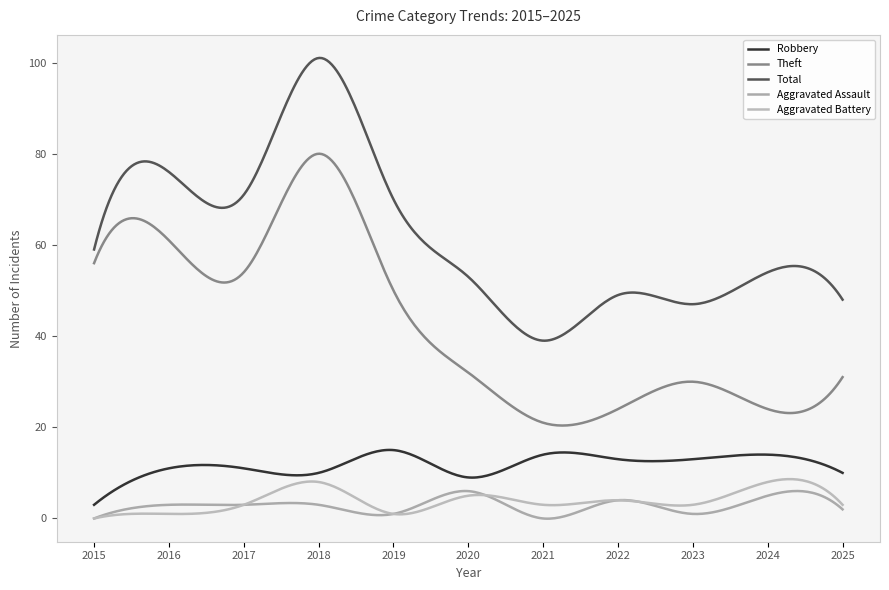

Reading left to right, transcribe all the data shown in this chart.

Robbery: 2015=3	2016=11	2017=11	2018=10	2019=15	2020=9	2021=14	2022=13	2023=13	2024=14	2025=10
Theft: 2015=56	2016=61	2017=54	2018=80	2019=50	2020=32	2021=21	2022=24	2023=30	2024=24	2025=31
Total: 2015=59	2016=76	2017=71	2018=101	2019=70	2020=53	2021=39	2022=49	2023=47	2024=54	2025=48
Aggravated Assault: 2015=0	2016=3	2017=3	2018=3	2019=1	2020=6	2021=0	2022=4	2023=1	2024=5	2025=2
Aggravated Battery: 2015=0	2016=1	2017=3	2018=8	2019=1	2020=5	2021=3	2022=4	2023=3	2024=8	2025=3